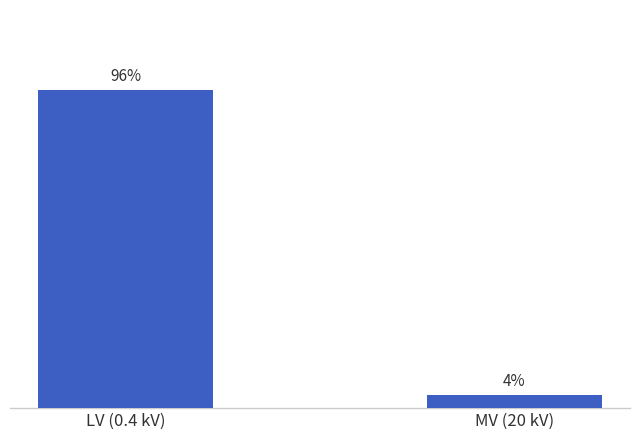

Which label corresponds to the largest value in the chart?

LV (0.4 kV)